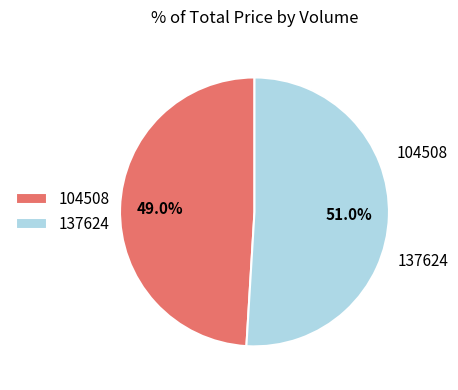

Rank the categories by value from lowest to highest.

104508, 137624